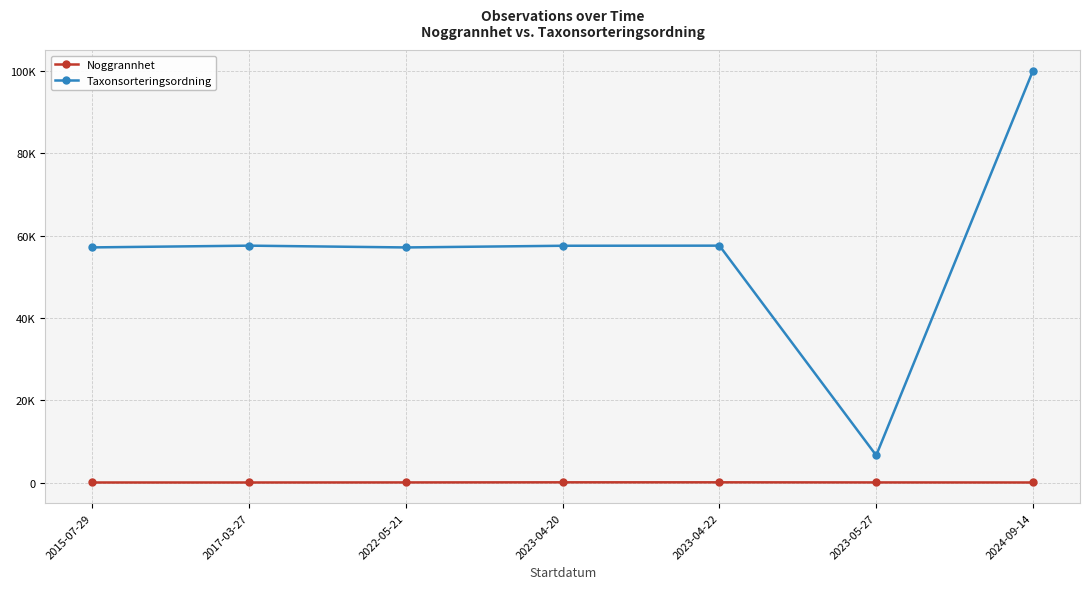

Reading left to right, what are all the values shown in this chart?

Noggrannhet: 10	10	25	50	50	25	10
Taxonsorteringsordning: 57150	57575	57140	57549	57575	6600	100103